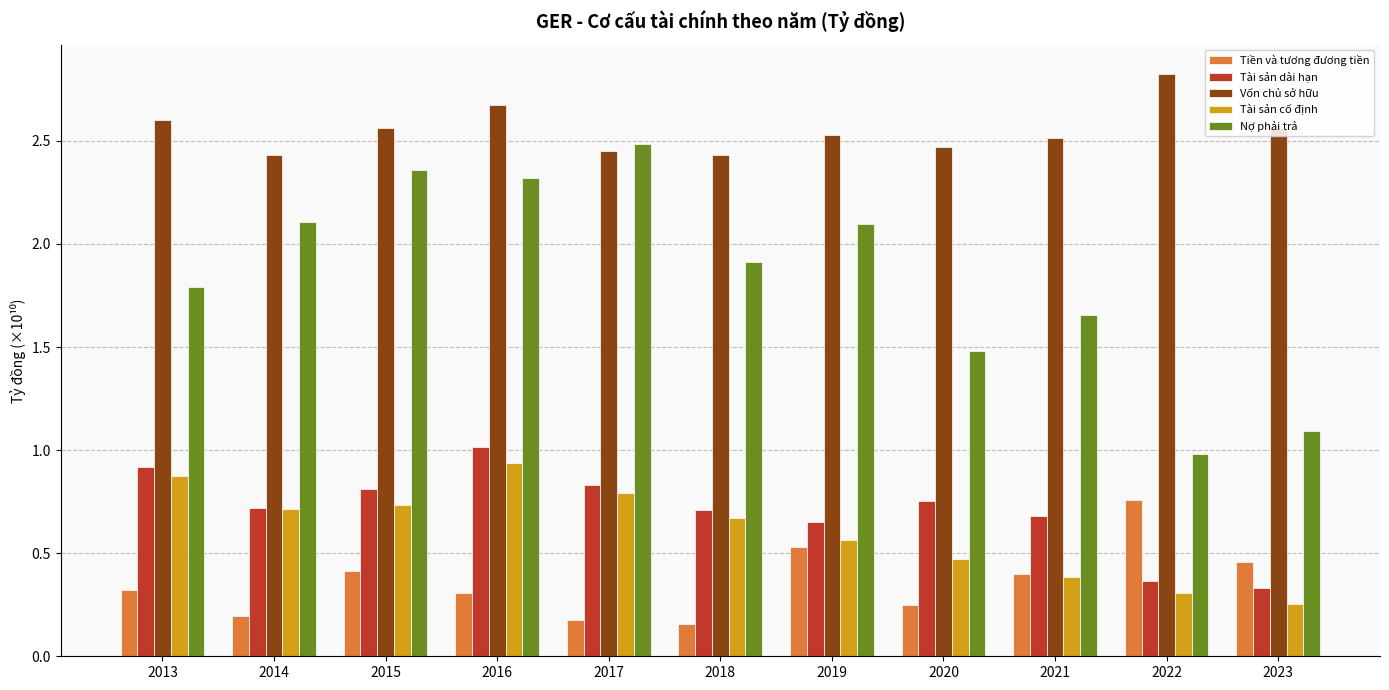

What is the difference between the highest and lowest values at 2014?

2.2